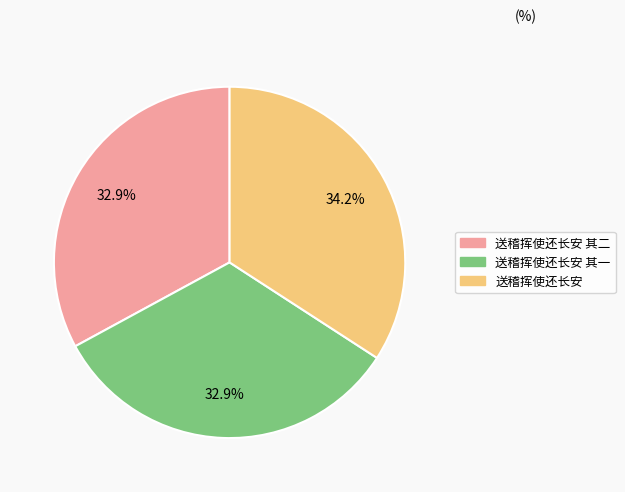

What is the ratio of the value at 送稽挥使还长安 to the value at 送稽挥使还长安 其二?

1.0